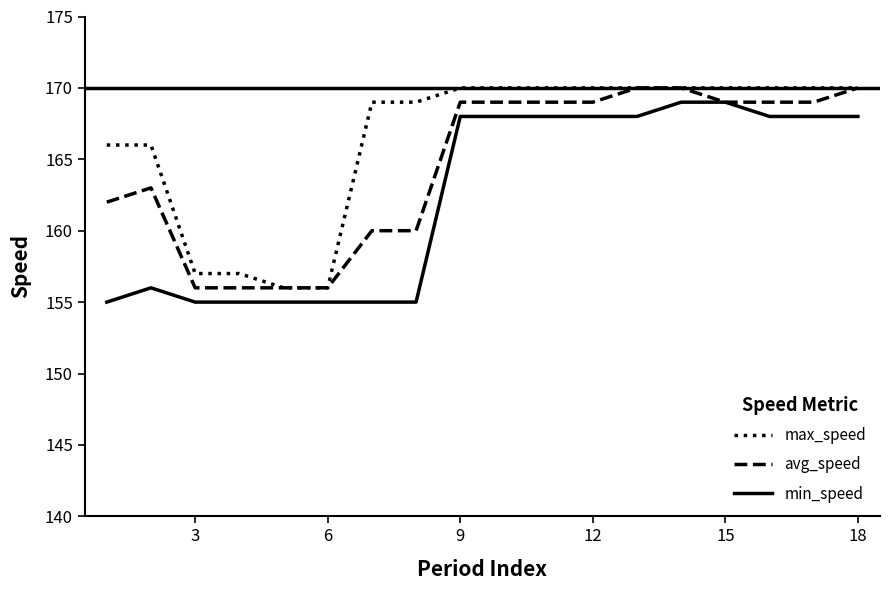

True or false: max_speed and min_speed cross at least once.

False